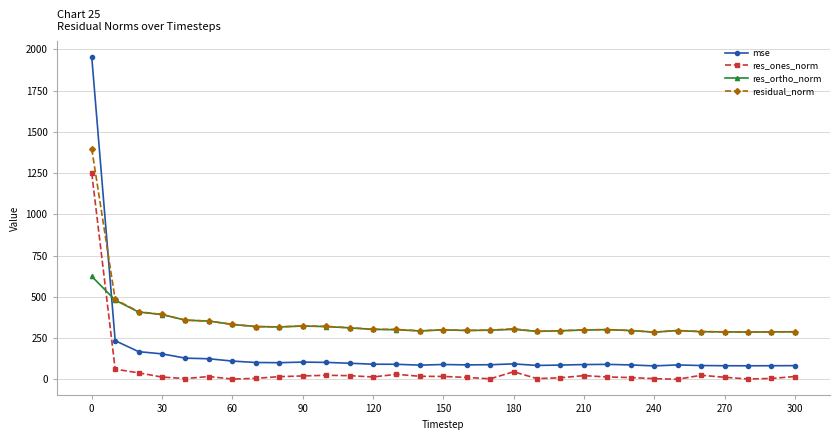

List the series in order of their peak value, highest first.

mse, residual_norm, res_ones_norm, res_ortho_norm